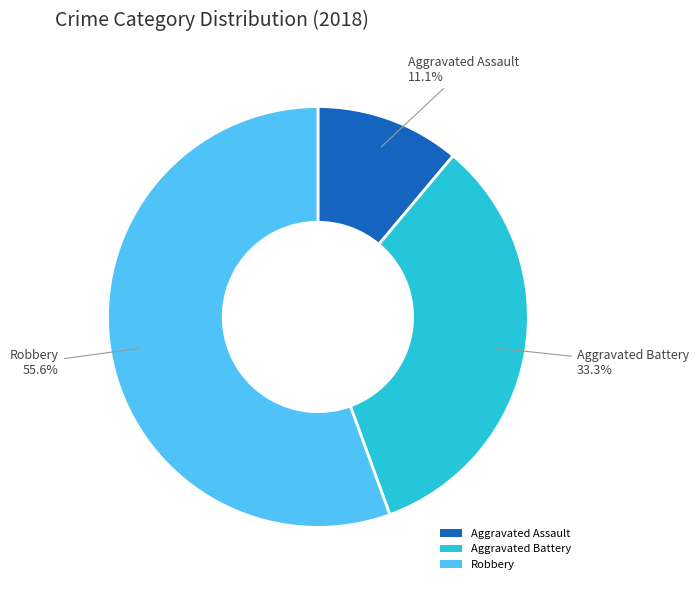

What is the total percentage of Aggravated Battery and Robbery?

88.9%